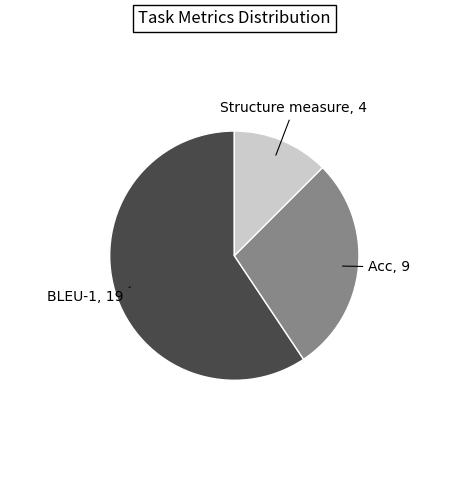

Is there any slice that represents more than half of the pie?

Yes